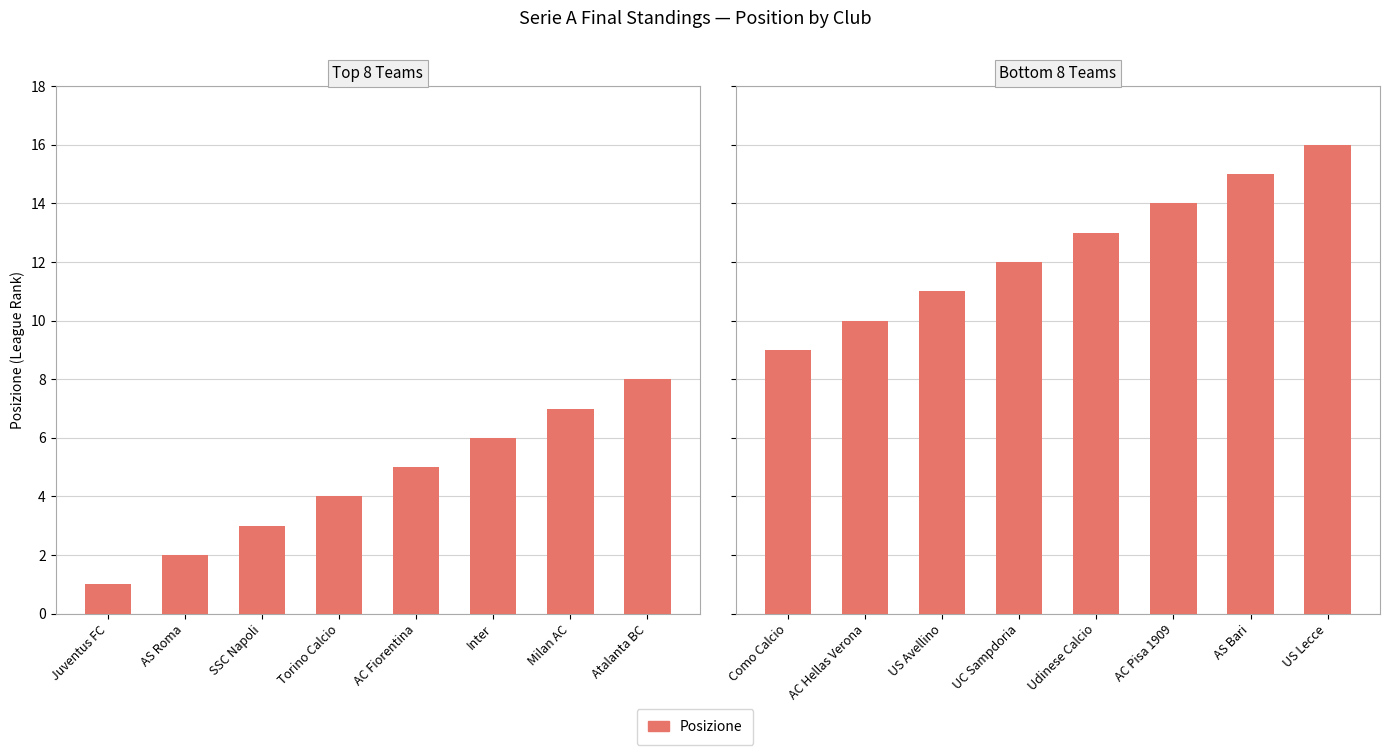

How many categories are shown in the chart?

8